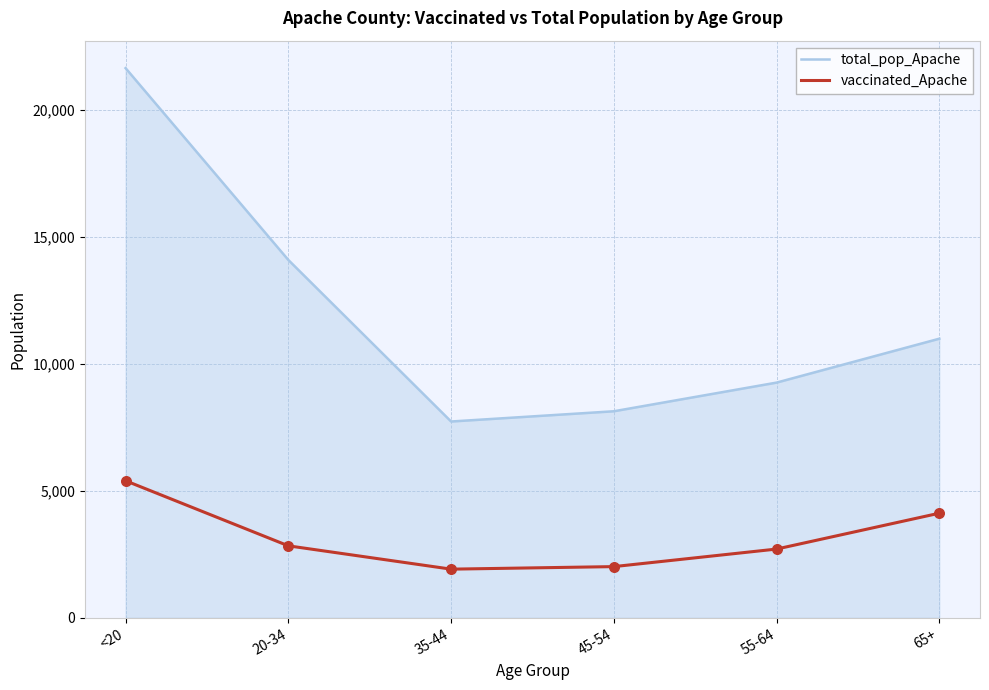

What is the spread (max minus min) of values at 65+?

6868